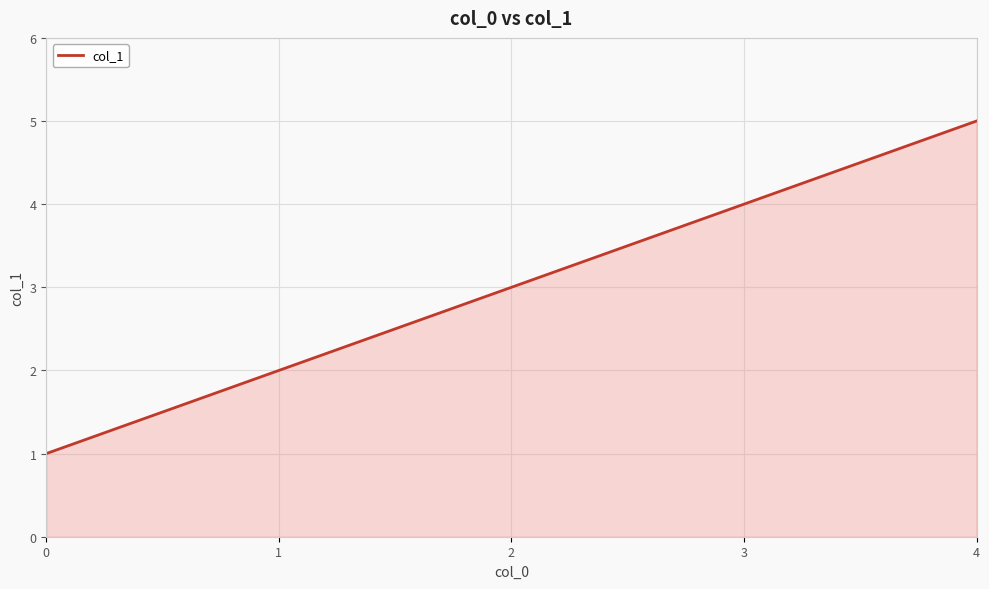

What is the sum of all values?

15